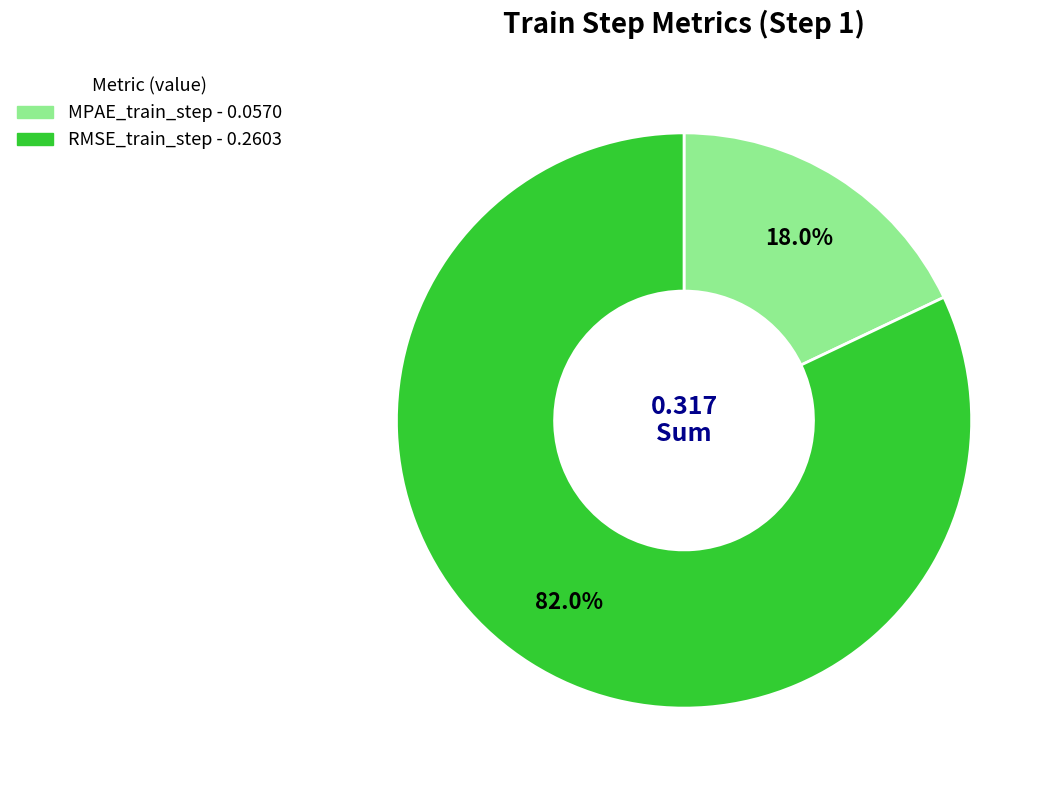

The RMSE_train_step slice represents 82% of the pie. True or false?

True